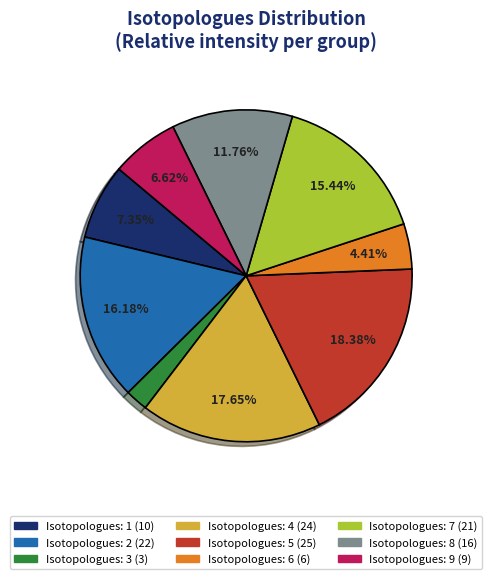

Does any single category account for the majority?

No